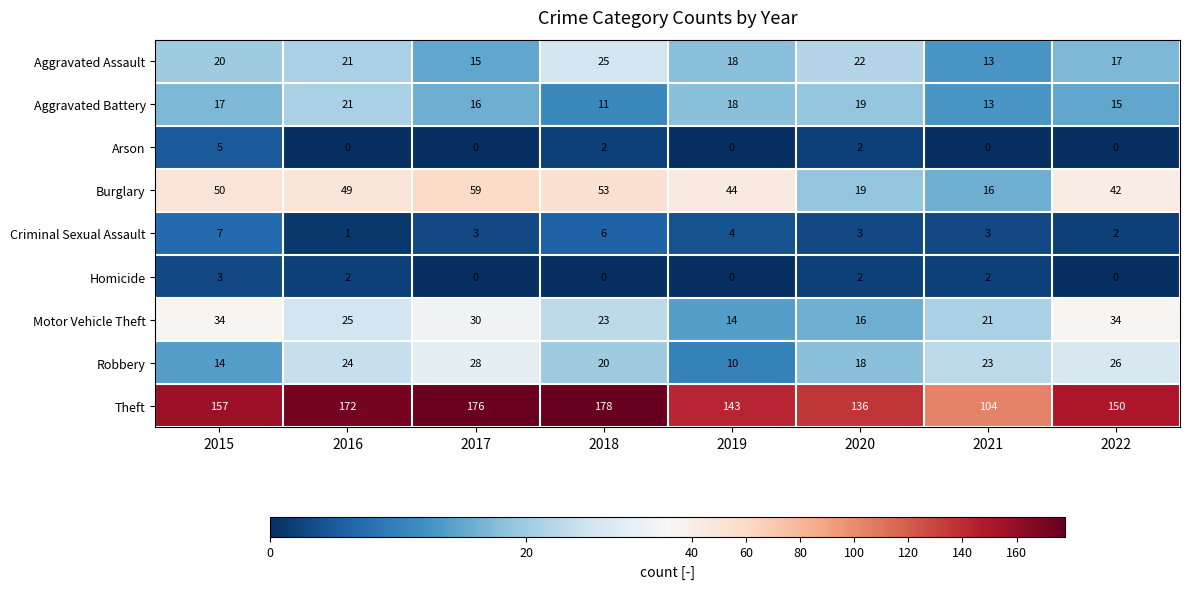

Is it true that Robbery equals 7 at 2019?

False